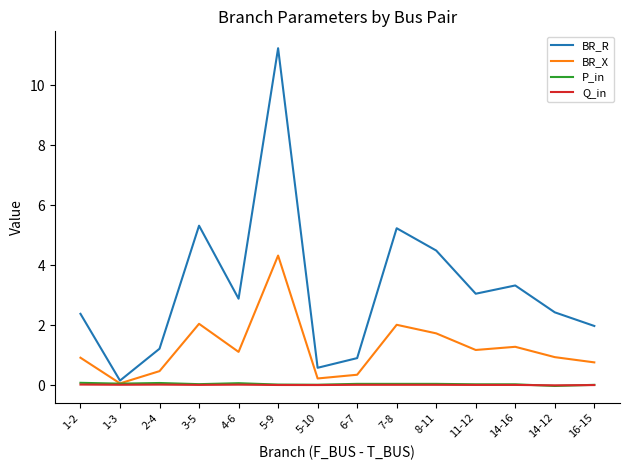

The BR_X series shows 4.3 at 5-9. True or false?

True